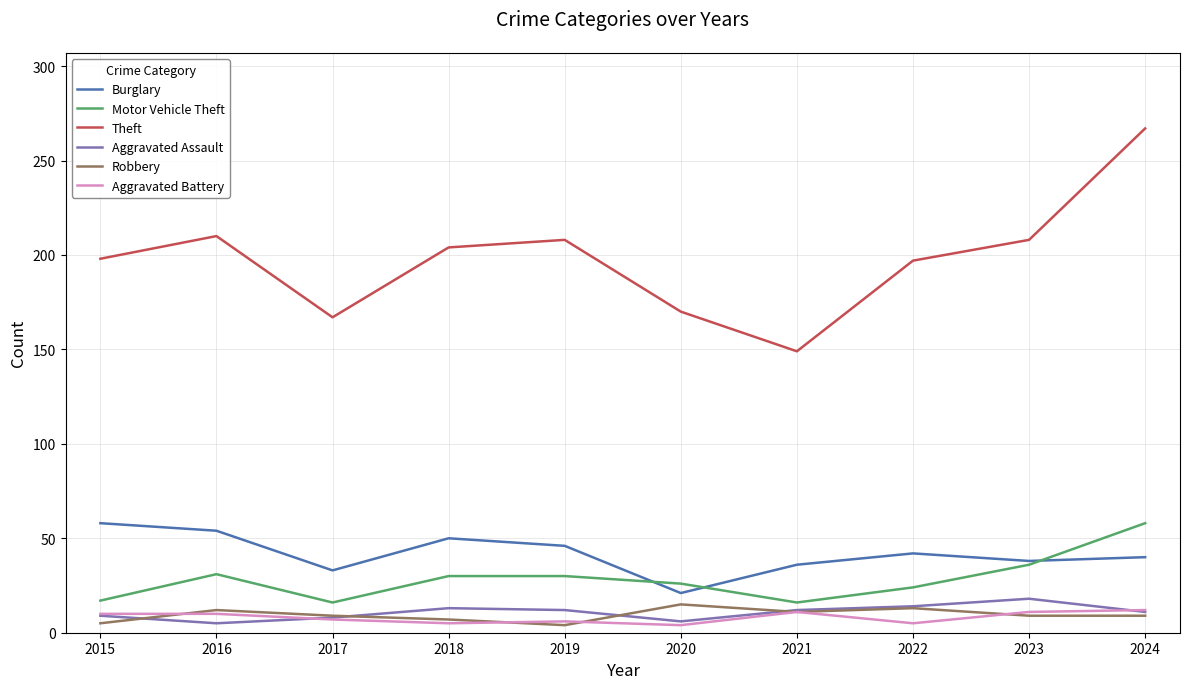

Which series has the widest spread of values?

Theft